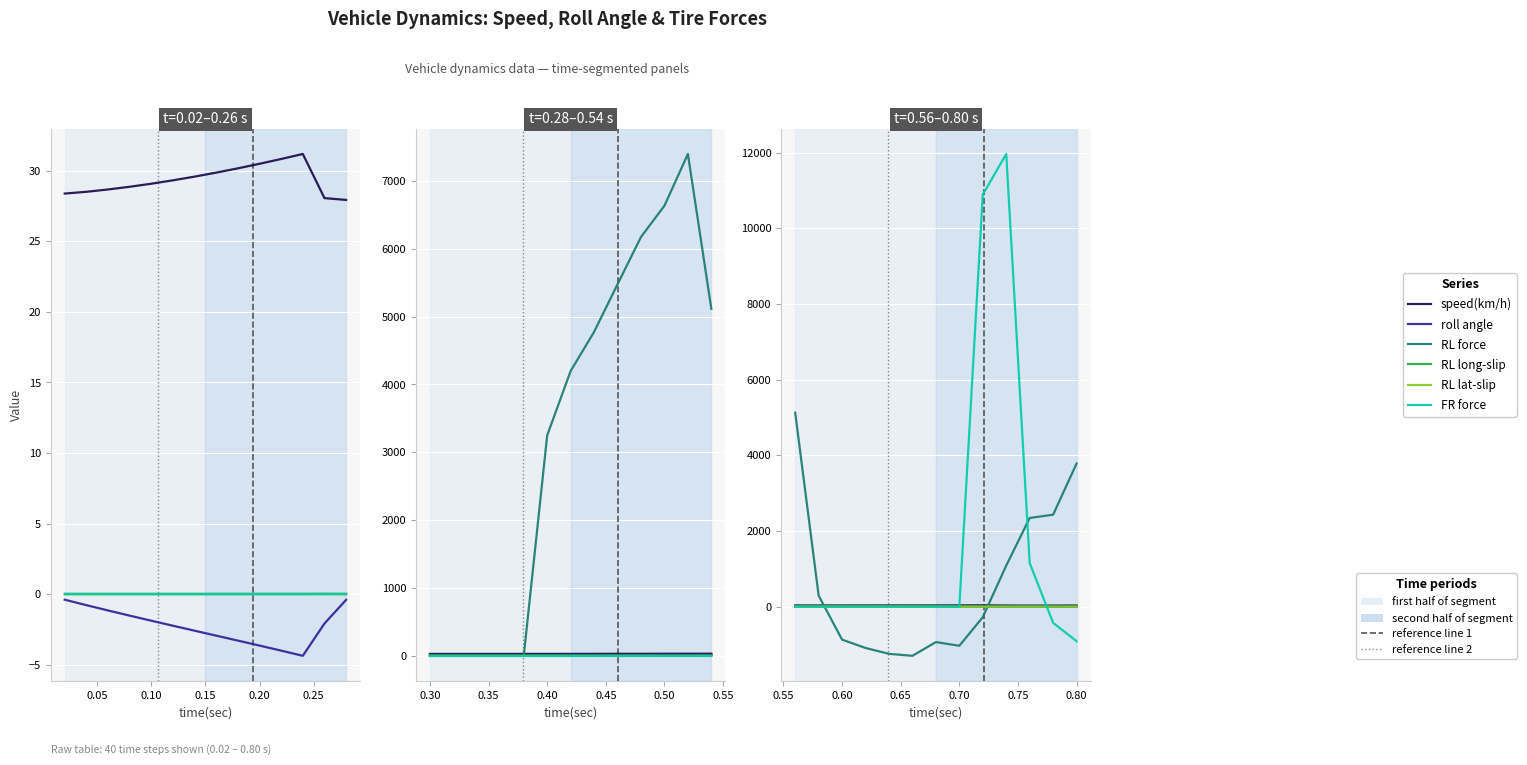

Which series ends up on top after the final intersection of speed(km/h) and FR force?

speed(km/h)